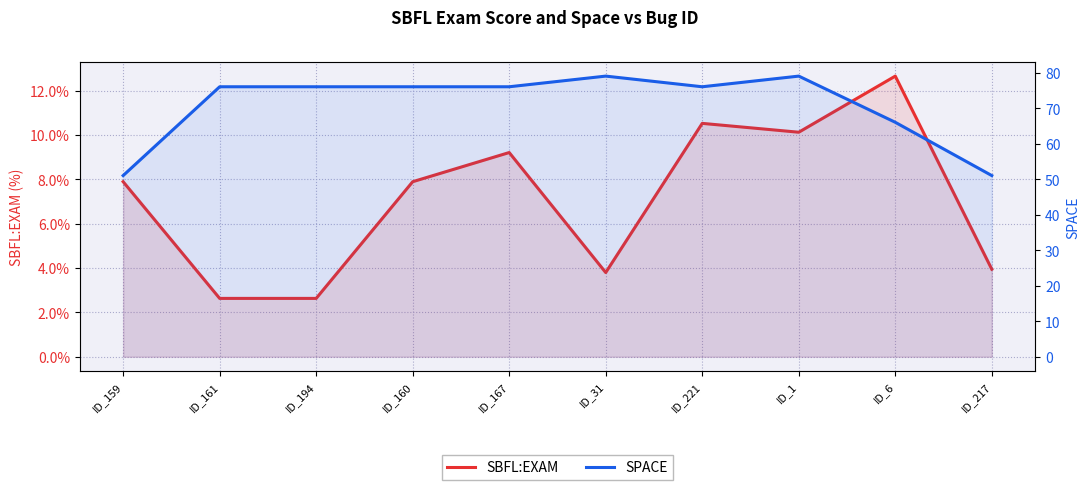

What is the difference between the SPACE values at ID_217 and ID_161?

25.0